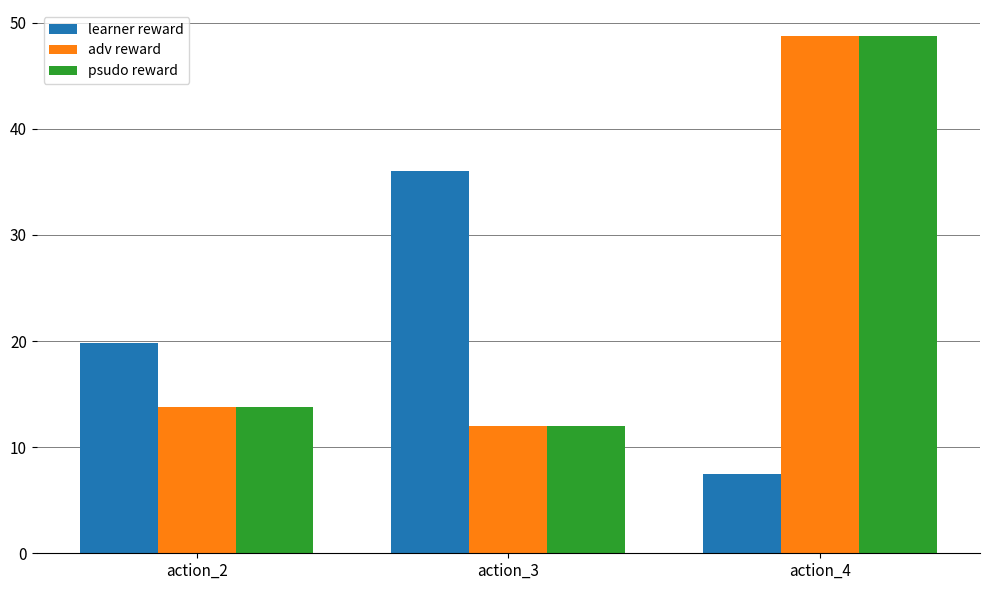

At how many categories does at least one series exceed 22?

2